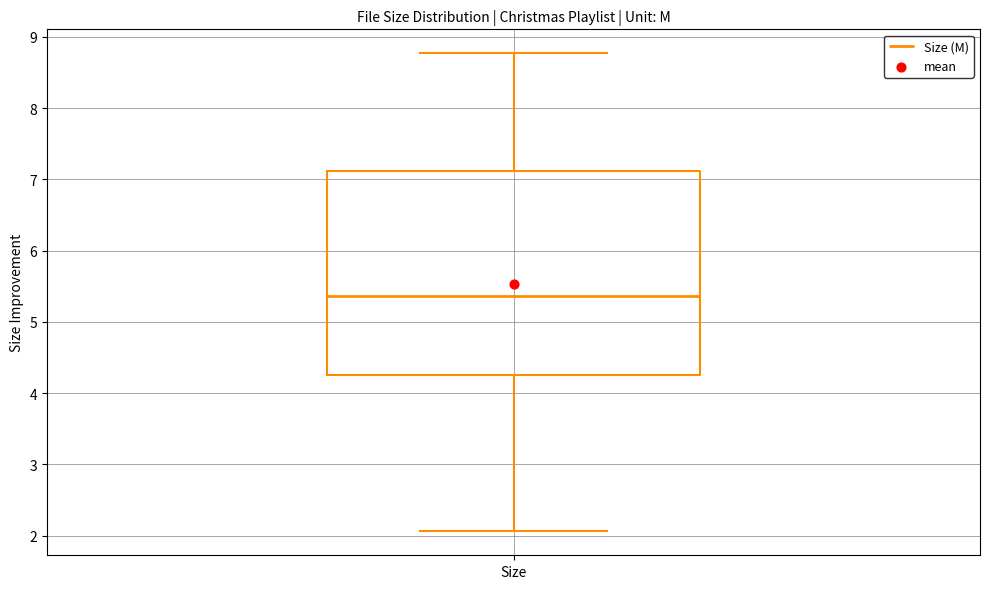

Read this box plot against the y-axis: the position of the median line, the range covered by the box, and the ends of both whiskers. The values are not printed on the chart, so give them approximately, as read against the axis.

median 5.4, box 4.3 to 7.1, whiskers 2.1 to 8.8